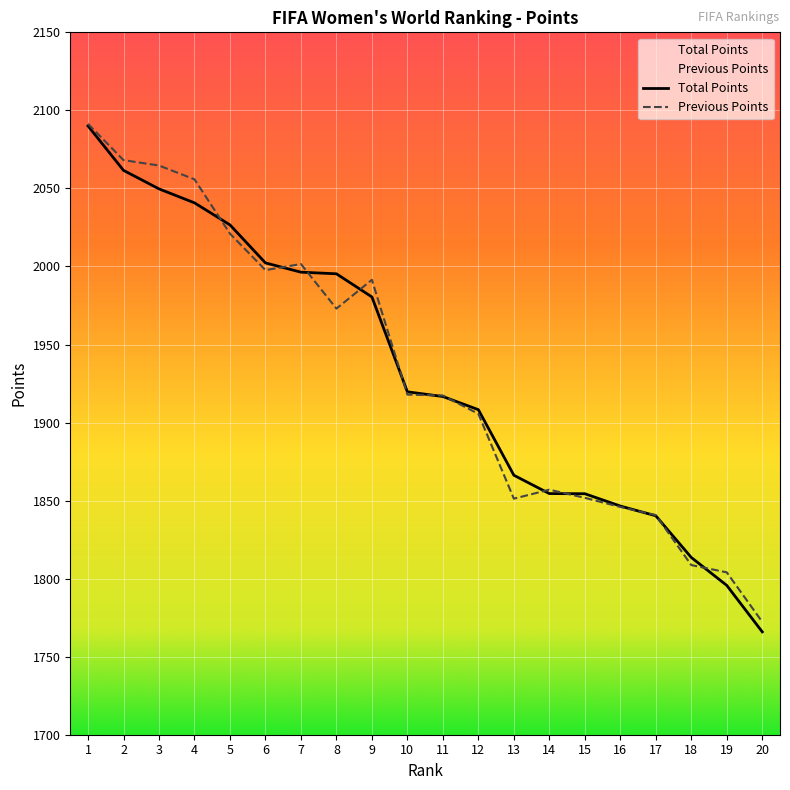

Where is the first local maximum for Previous Points?

7